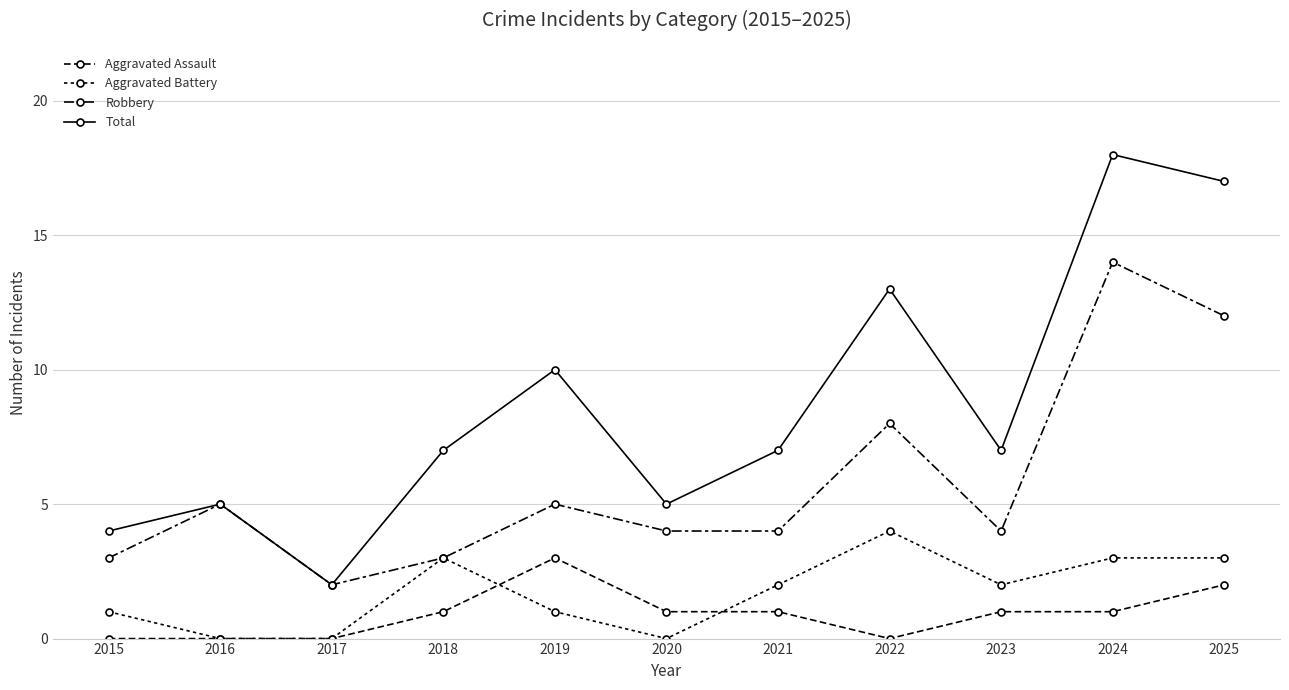

At which category is the sum across all series the highest?

2024